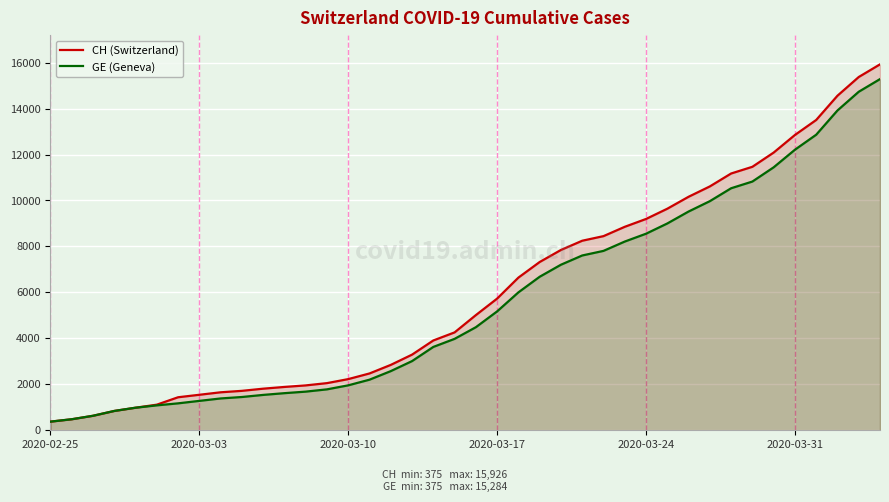

The GE (Geneva) series shows 2887 at 2020-03-10. True or false?

False